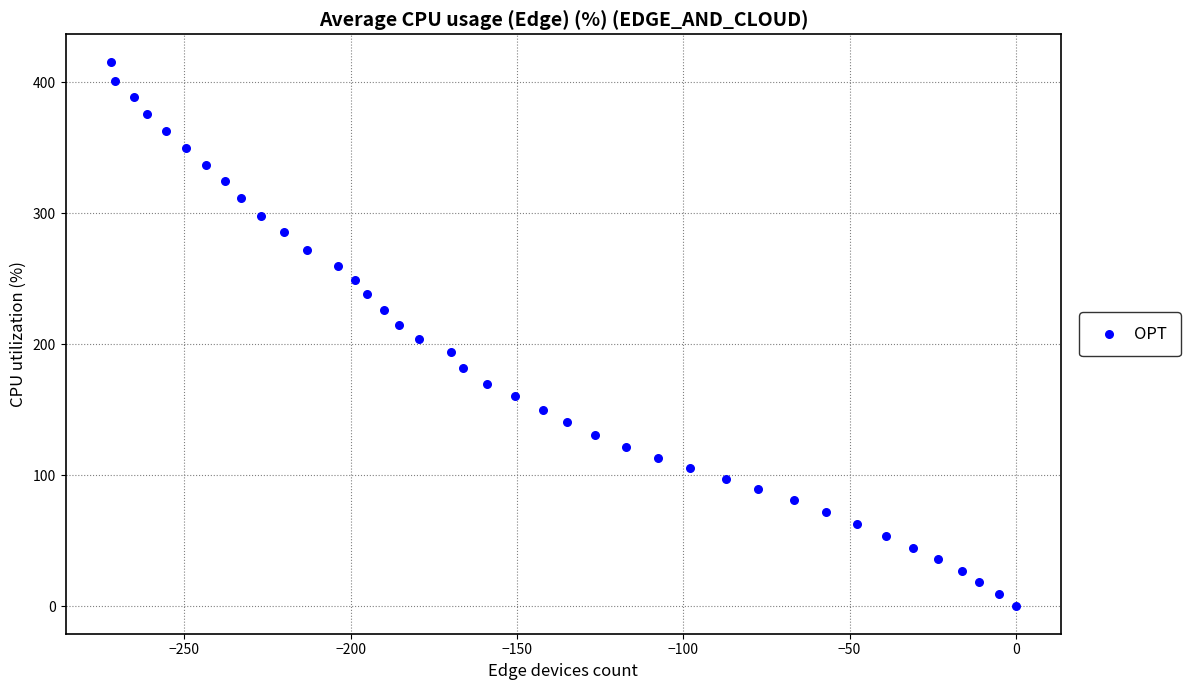

What is the range of X values (max minus min)?

272.1